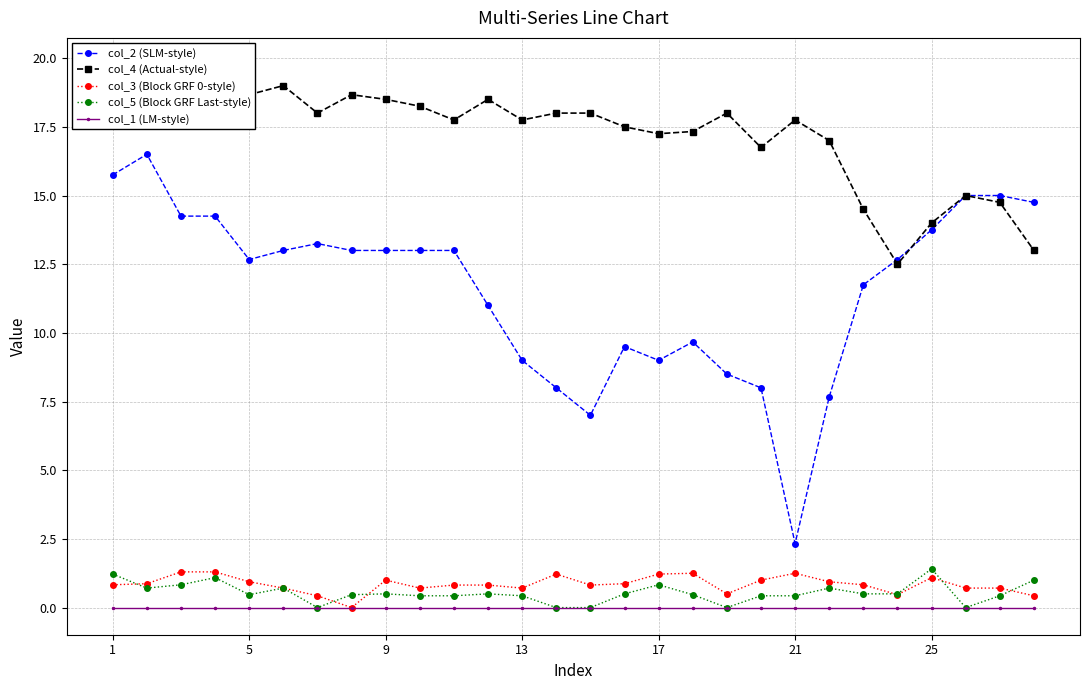

What is the maximum value shown in the chart?

19.8